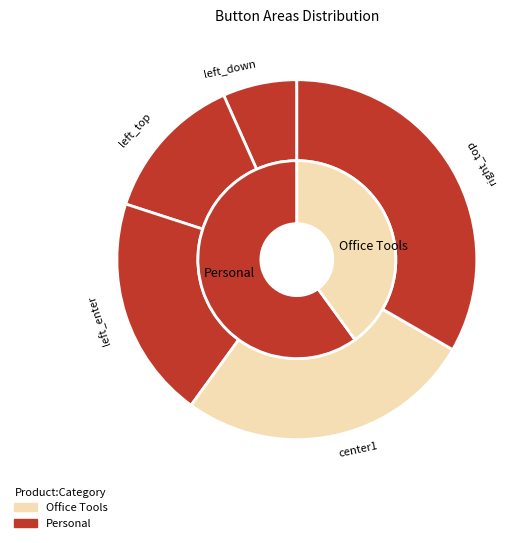

What is the smallest slice in the pie chart?

left_down